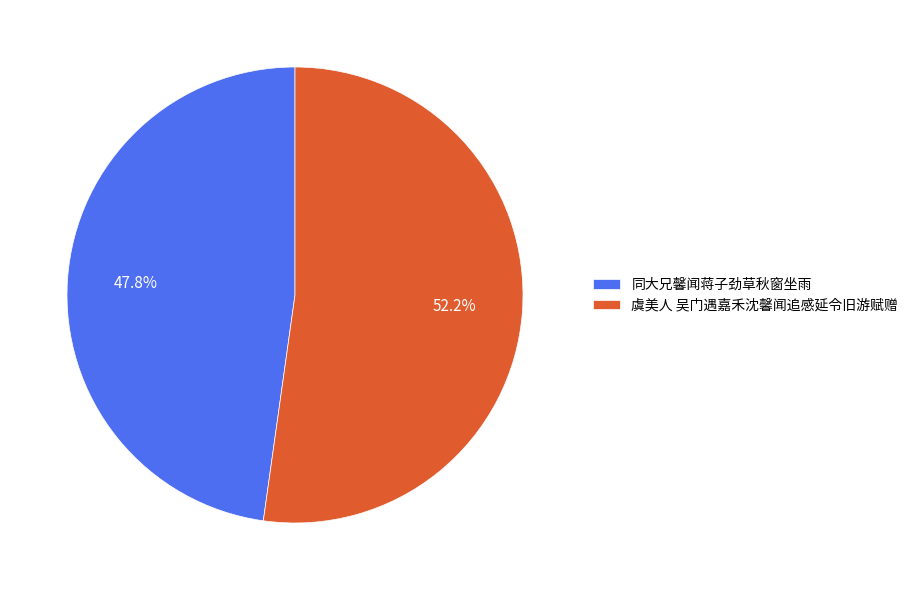

Count the number of slices in the pie.

2